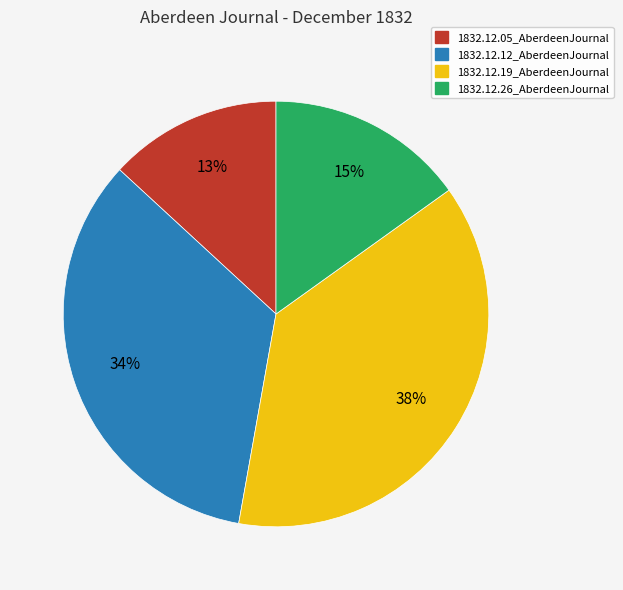

To the nearest percent, what is the average slice percentage?

25%